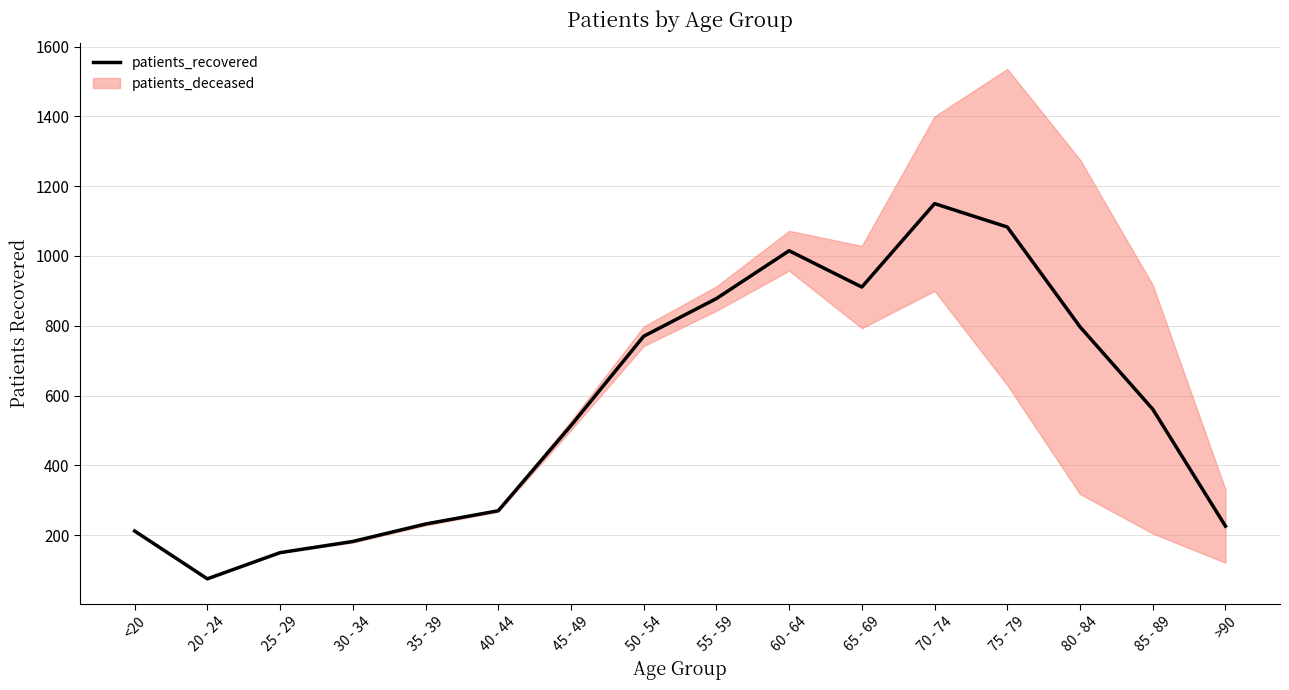

List the labels in order of value, smallest first.

20 - 24, 25 - 29, 30 - 34, <20, >90, 35 - 39, 40 - 44, 45 - 49, 85 - 89, 50 - 54, 80 - 84, 55 - 59, 65 - 69, 60 - 64, 75 - 79, 70 - 74